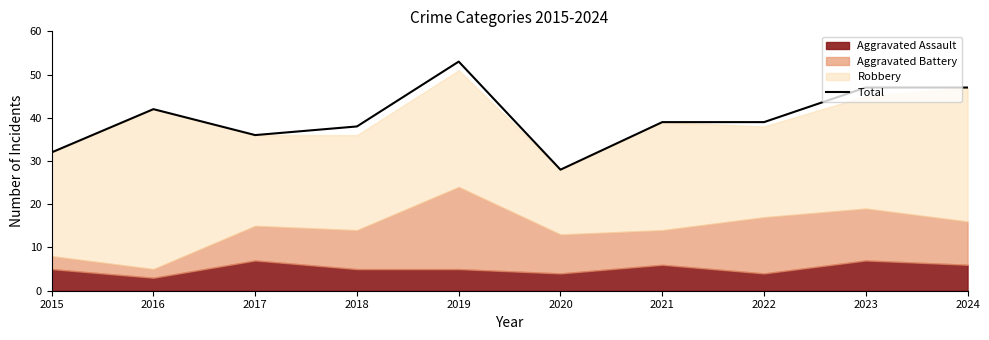

Is it true that Total equals 20 at 2021?

False